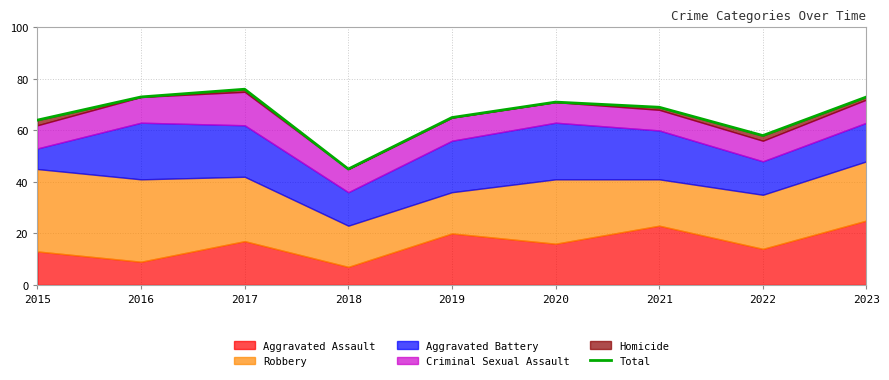

Count the number of categories in the chart.

9